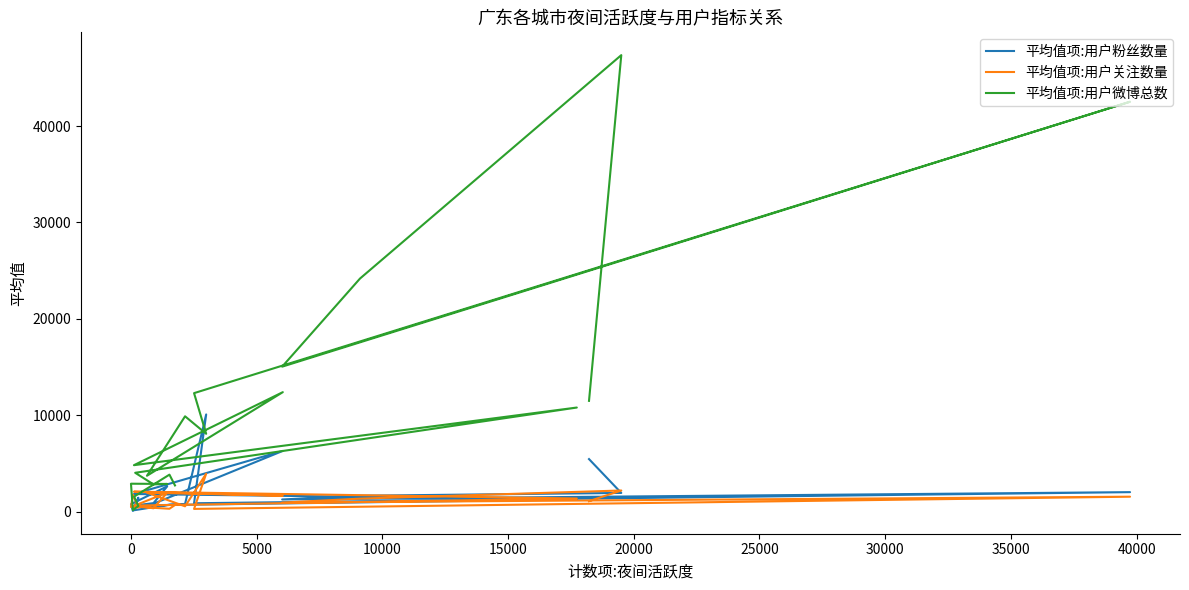

Which series has the widest spread of values?

平均值项:用户微博总数